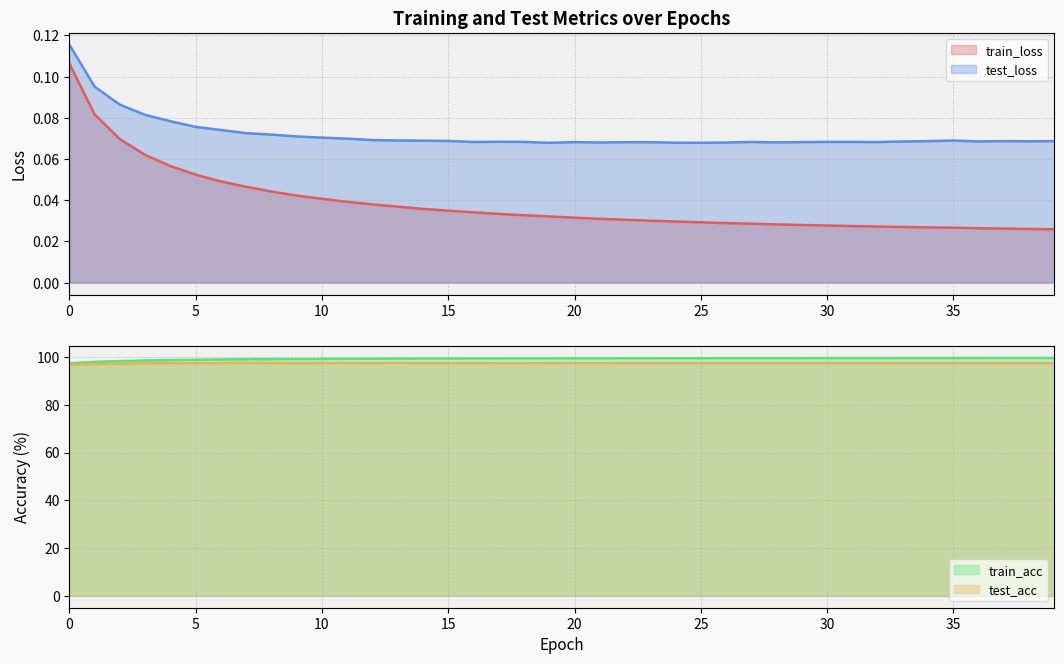

What are all the series names shown in the legend?

train_loss, test_loss, train_acc, test_acc